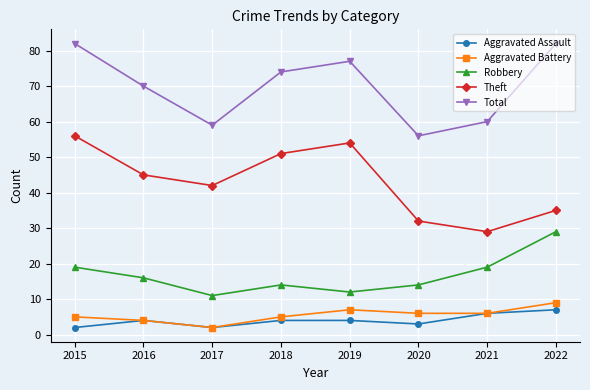

True or false: Robbery has more than 1 interior local peaks.

False